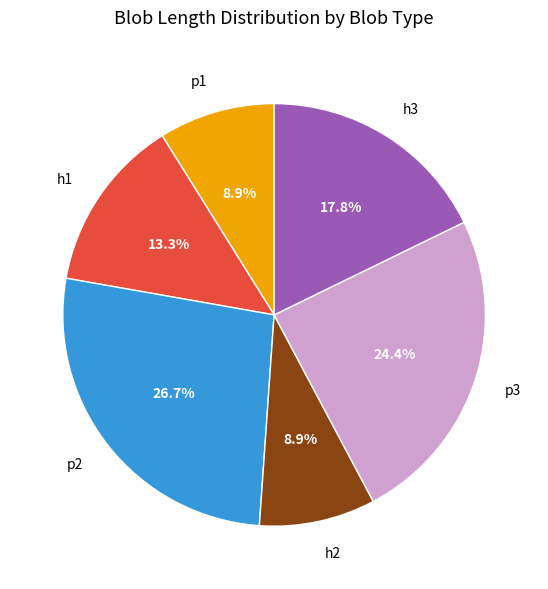

Does h2 account for over 50% of the chart?

No